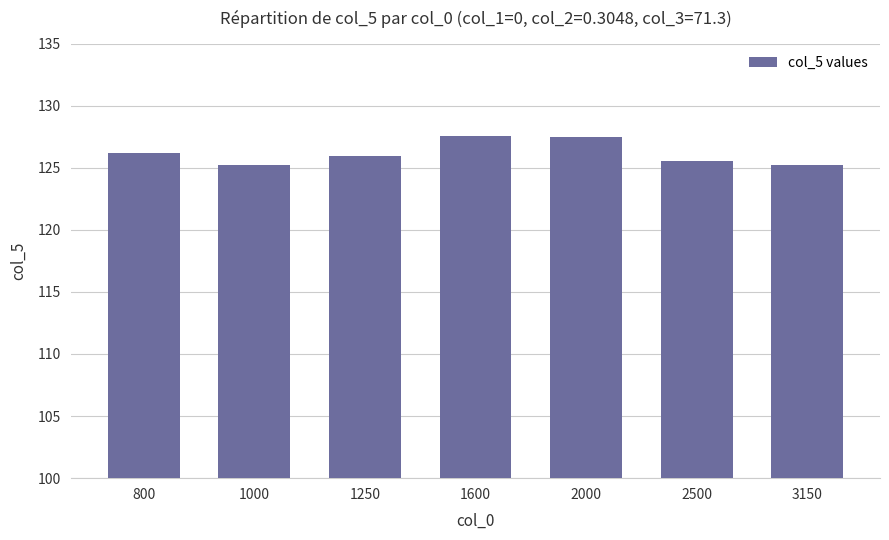

What is the smallest value displayed?

125.2